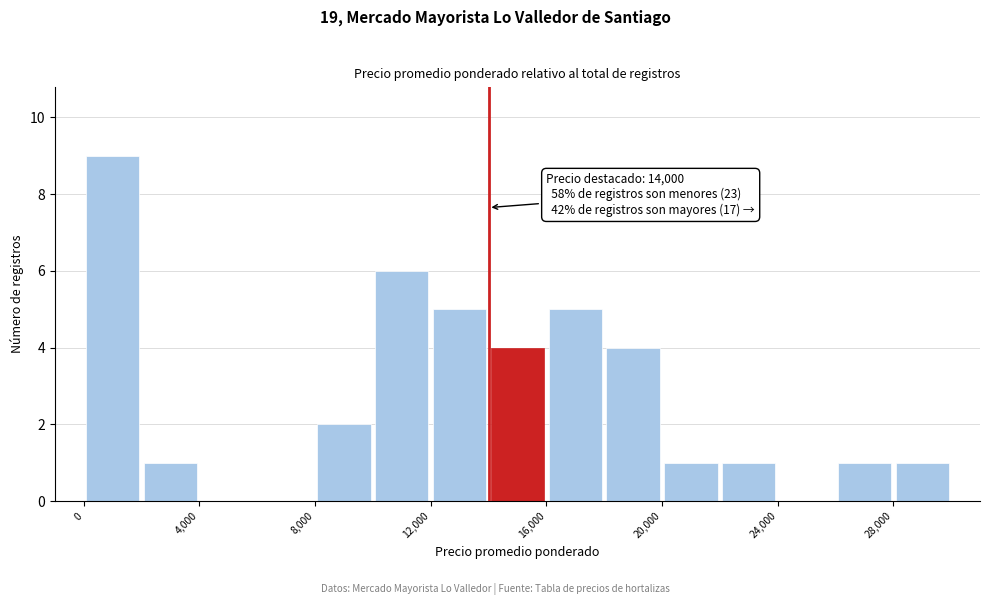

Which range on the x-axis has the tallest bar?

0 to 2000